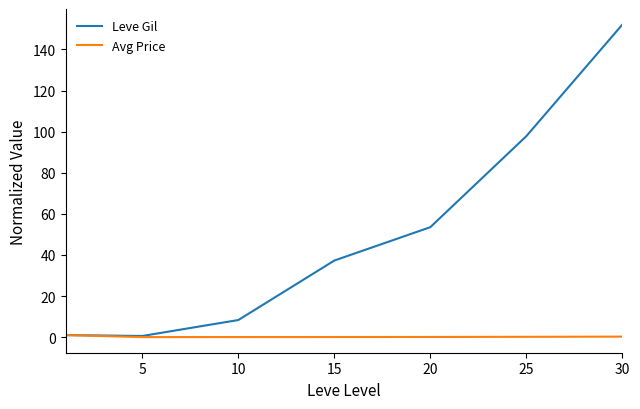

Which series has the widest spread of values?

Leve Gil